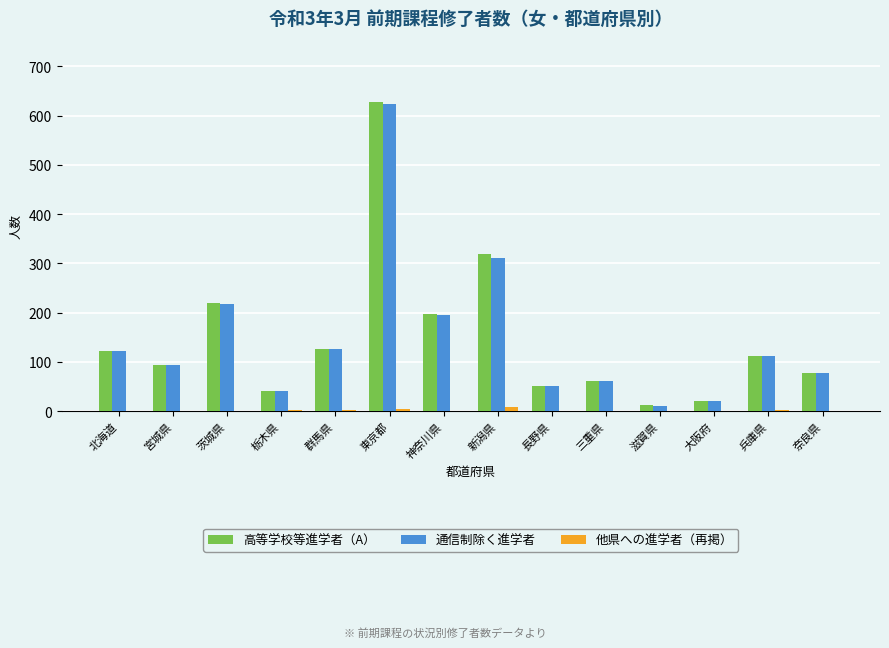

What is the maximum value shown in the chart?

627